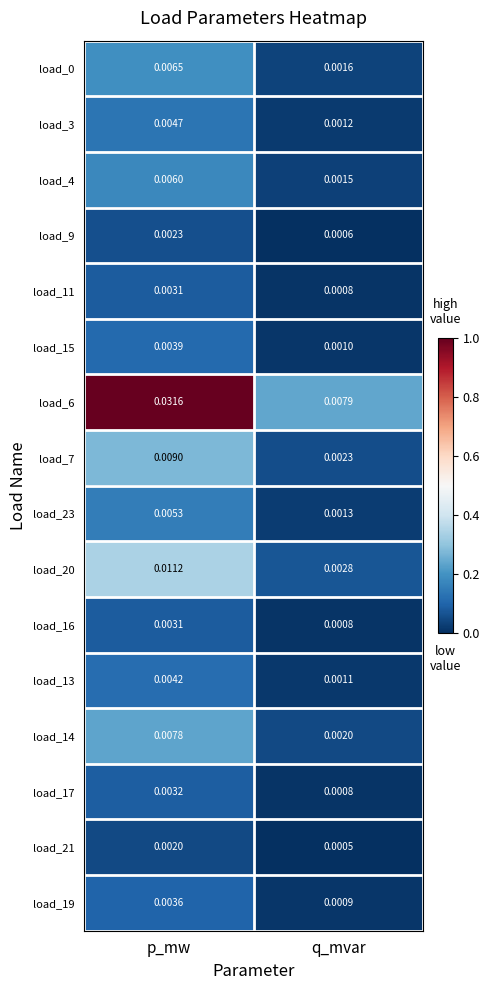

List the labels in order of load_16 value, smallest first.

q_mvar, p_mw